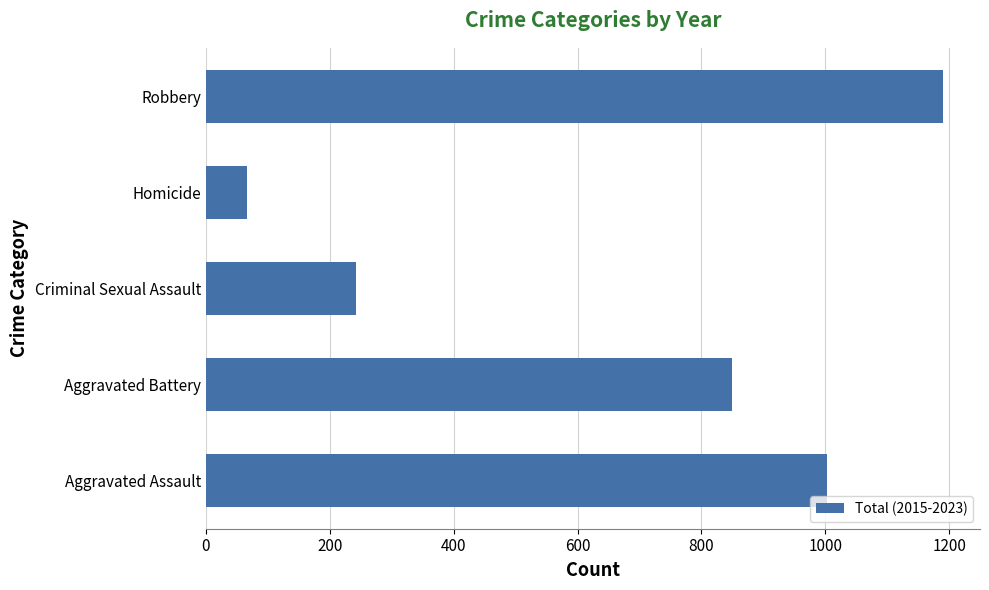

Reading bottom to top, what are all the values shown in this chart?

1003	849	243	67	1190